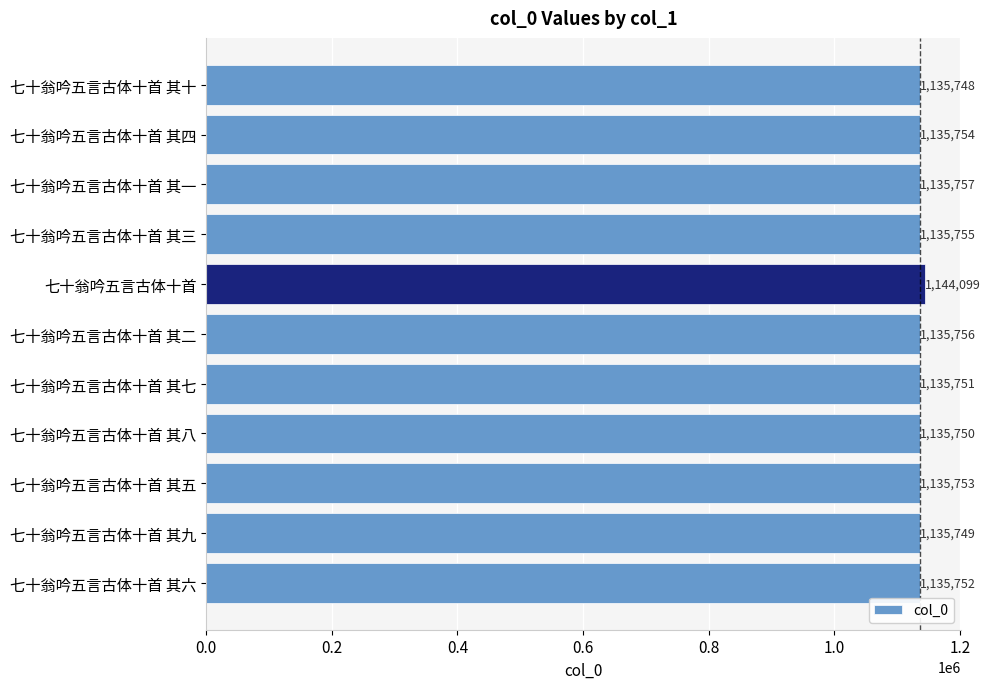

Count the number of categories in the chart.

11